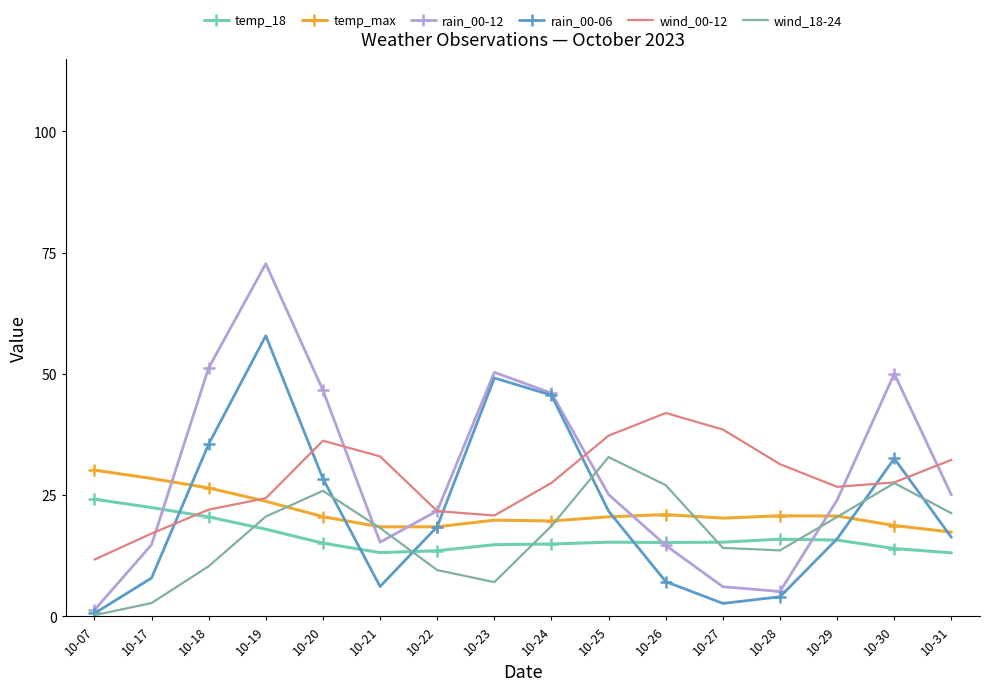

What is the minimum value for temp_18?

13.1